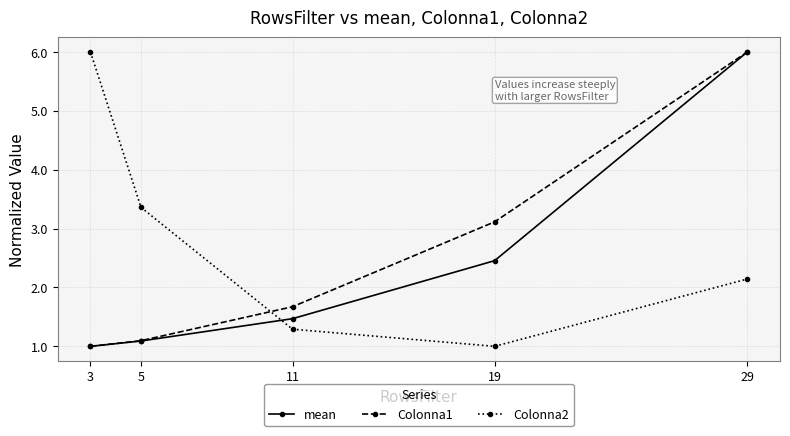

The mean series shows 1.0 at 3. True or false?

True